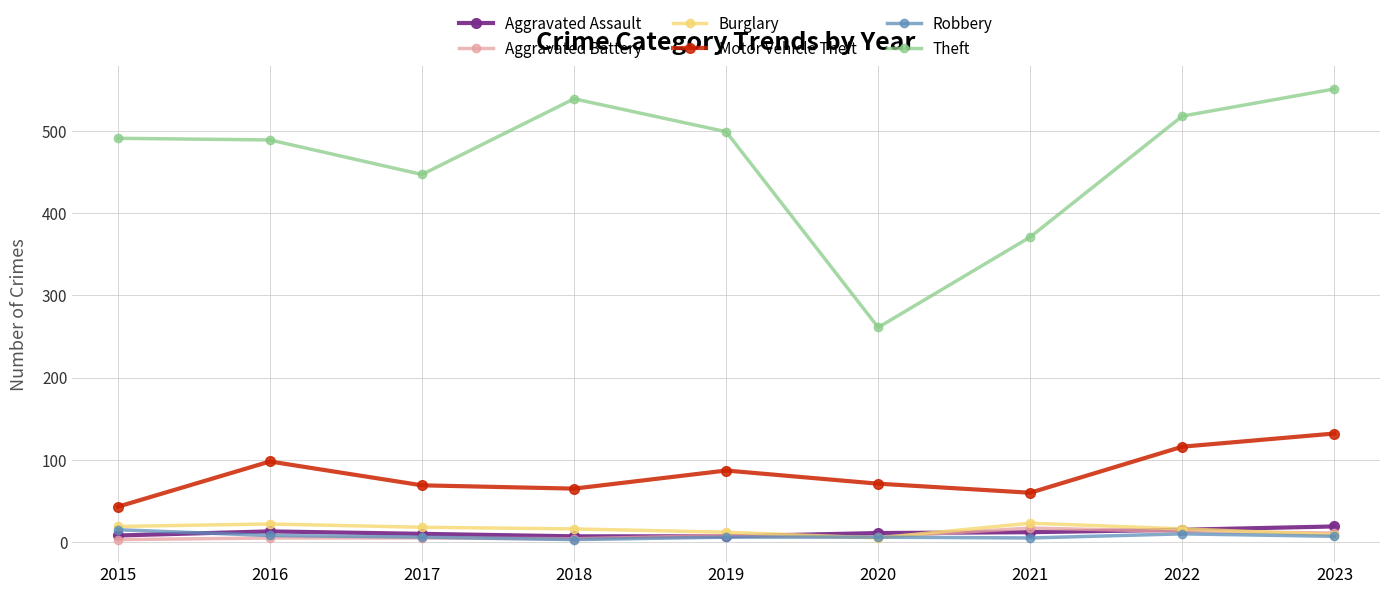

Where is the first local maximum for Motor Vehicle Theft?

2016